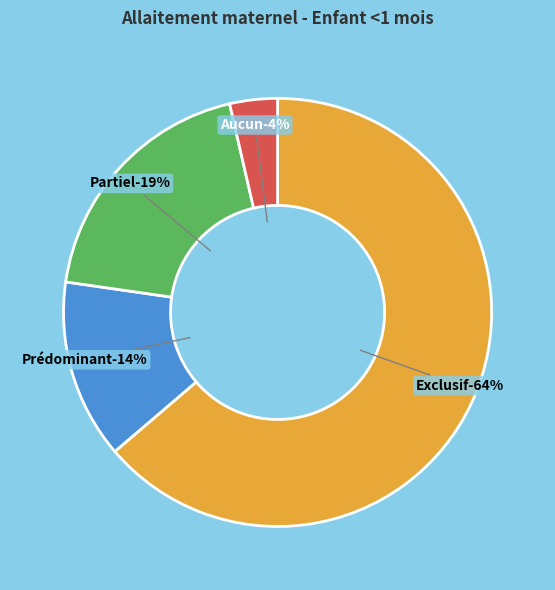

The Partiel slice represents 6% of the pie. True or false?

False